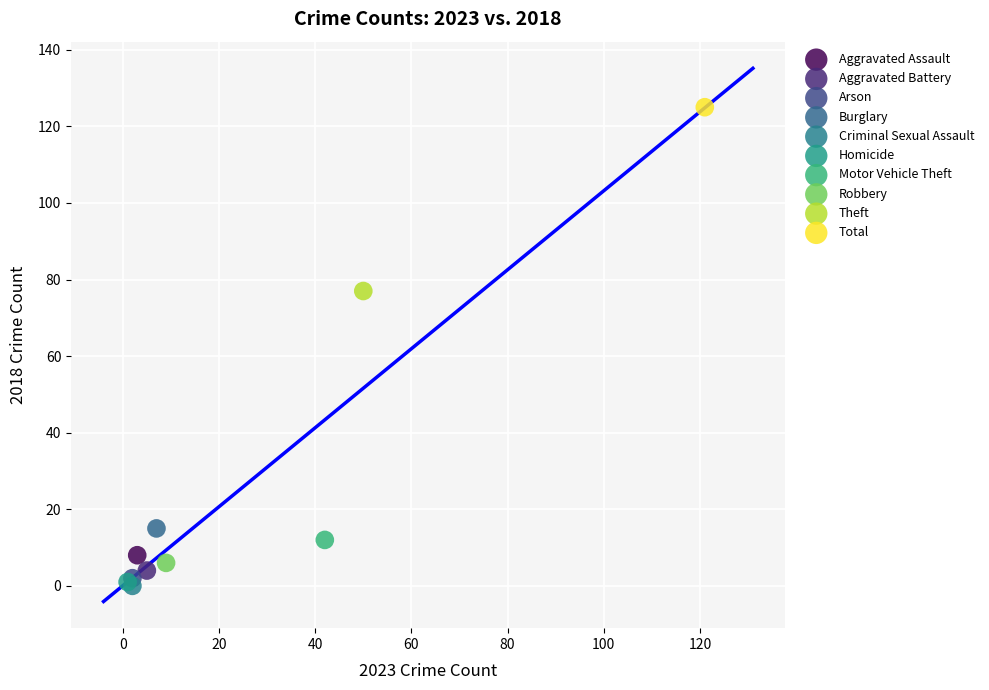

Which series contains the highest Y value?

Total